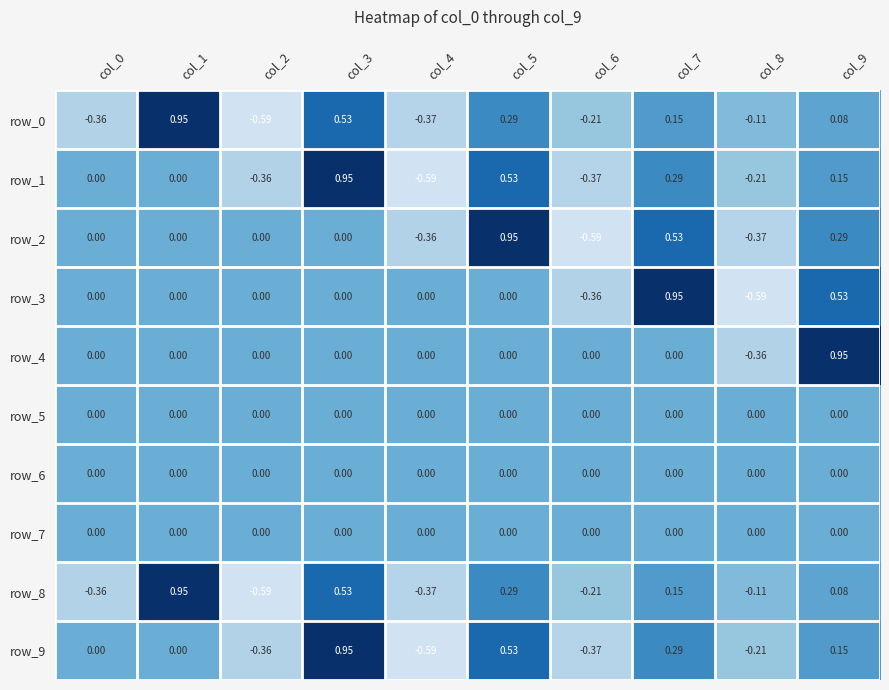

Rank the categories by row_1 value from highest to lowest.

col_3, col_5, col_7, col_9, col_0, col_1, col_8, col_2, col_6, col_4